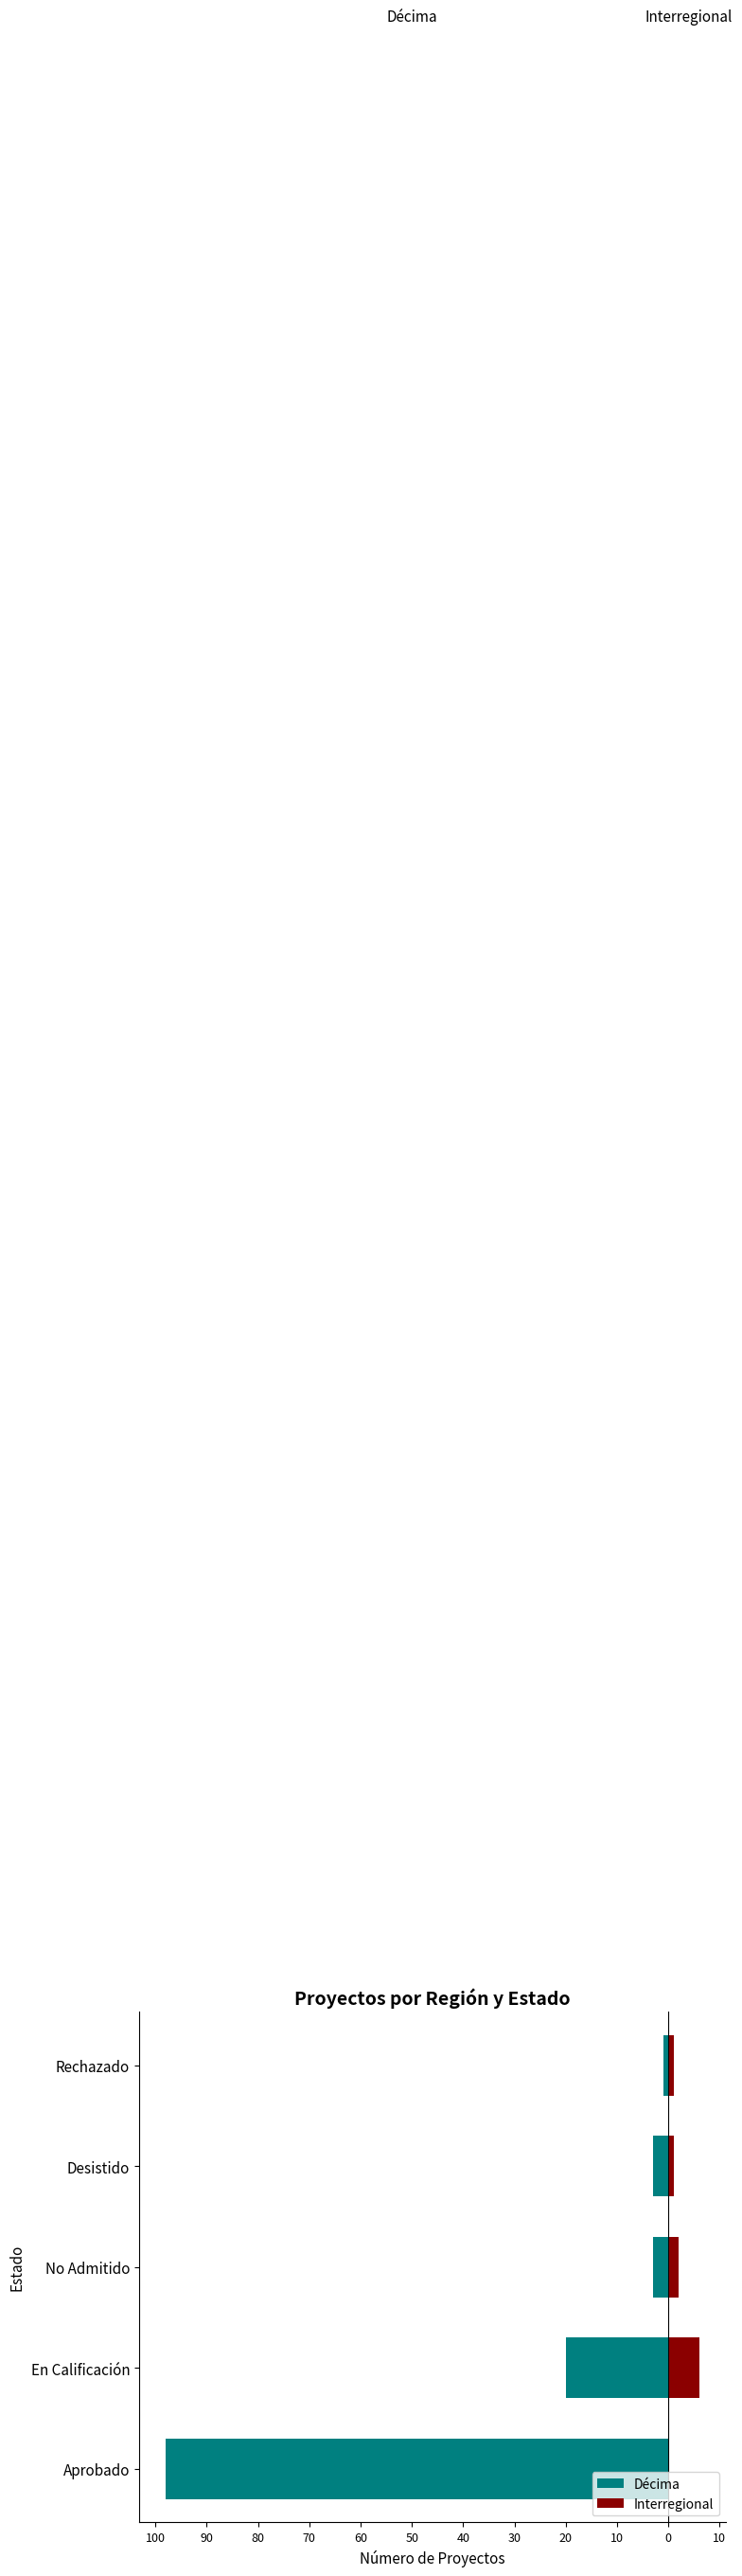

How many values in the Décima series exceed -3?

1